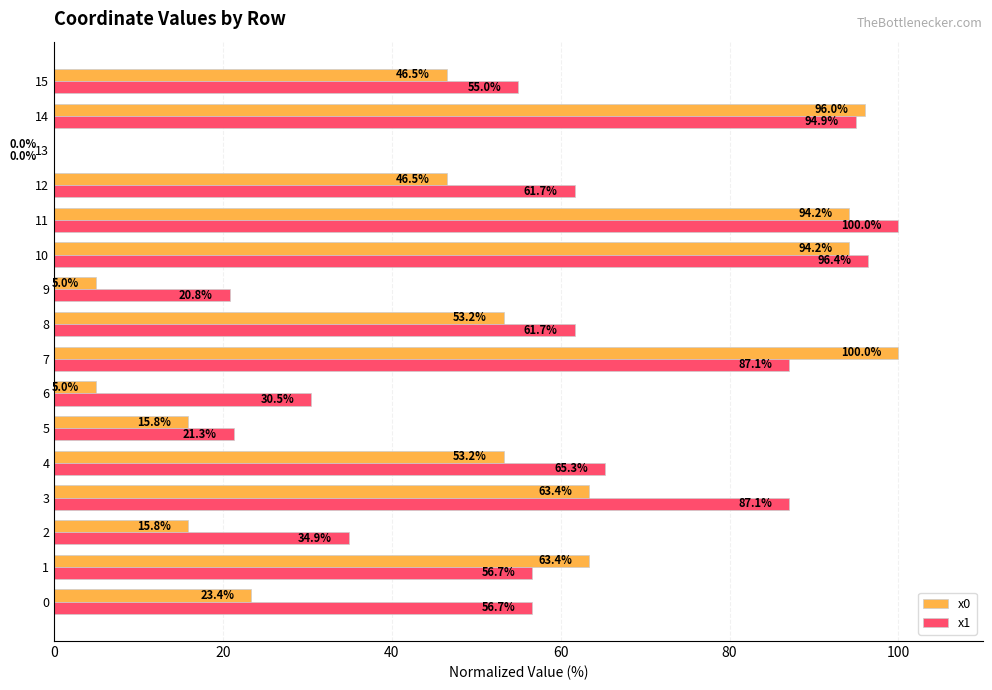

What is the sum of the x0 values at 2 and 11?

110.0